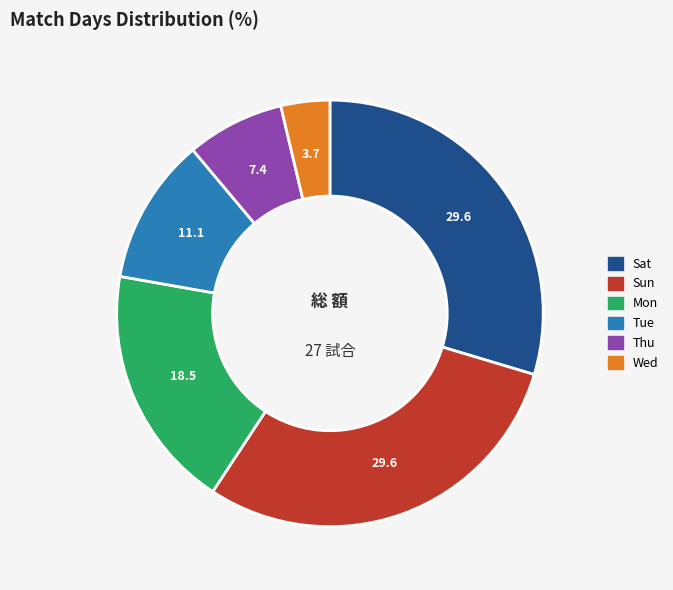

Which has a higher value, Sat or Mon?

Sat